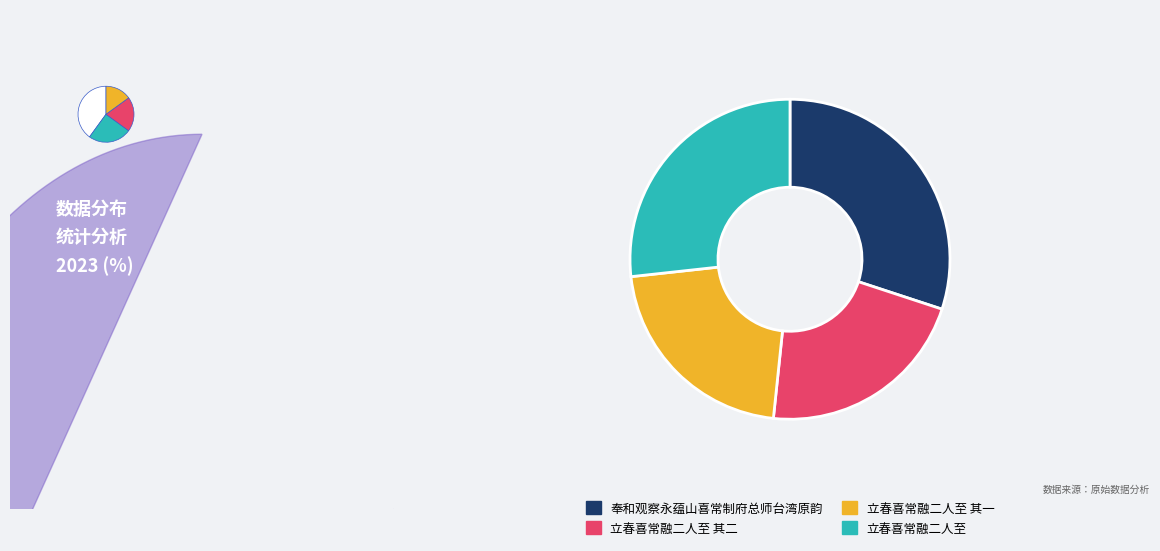

To the nearest percent, what is the difference between the largest and smallest slice percentages?

8%